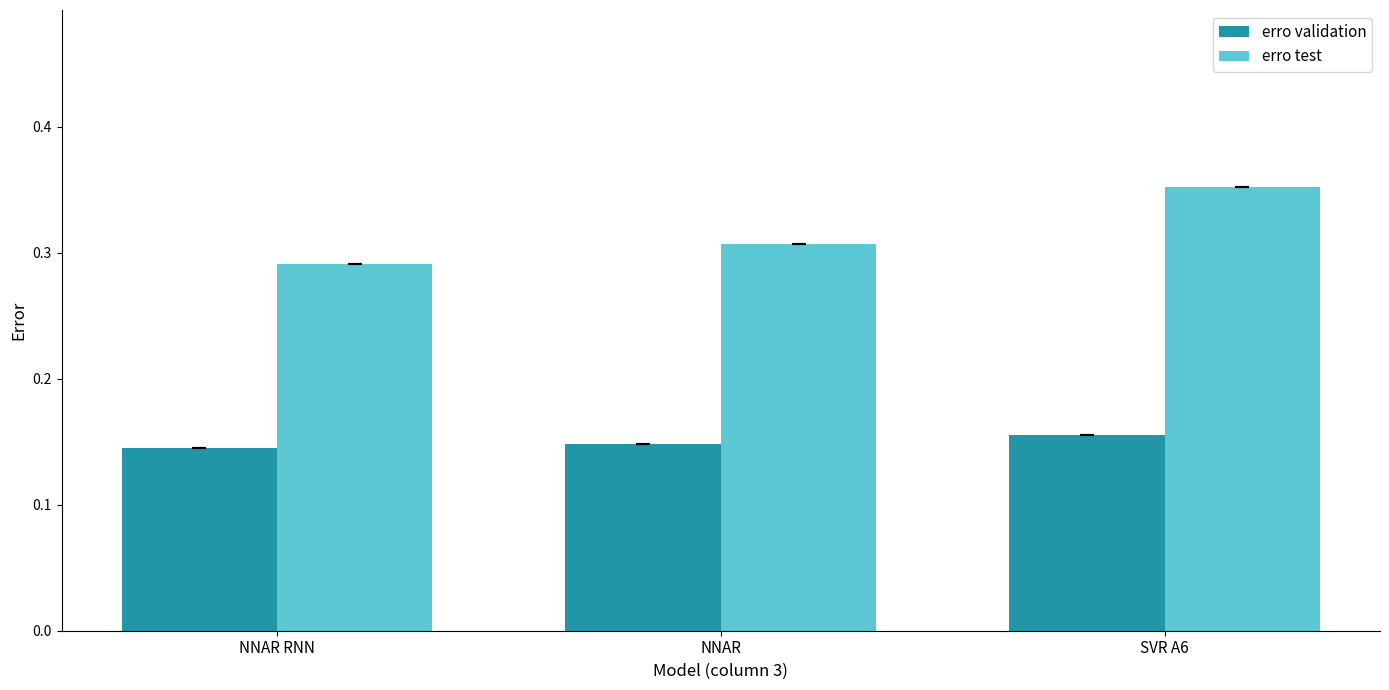

Which series has the widest spread of values?

erro test